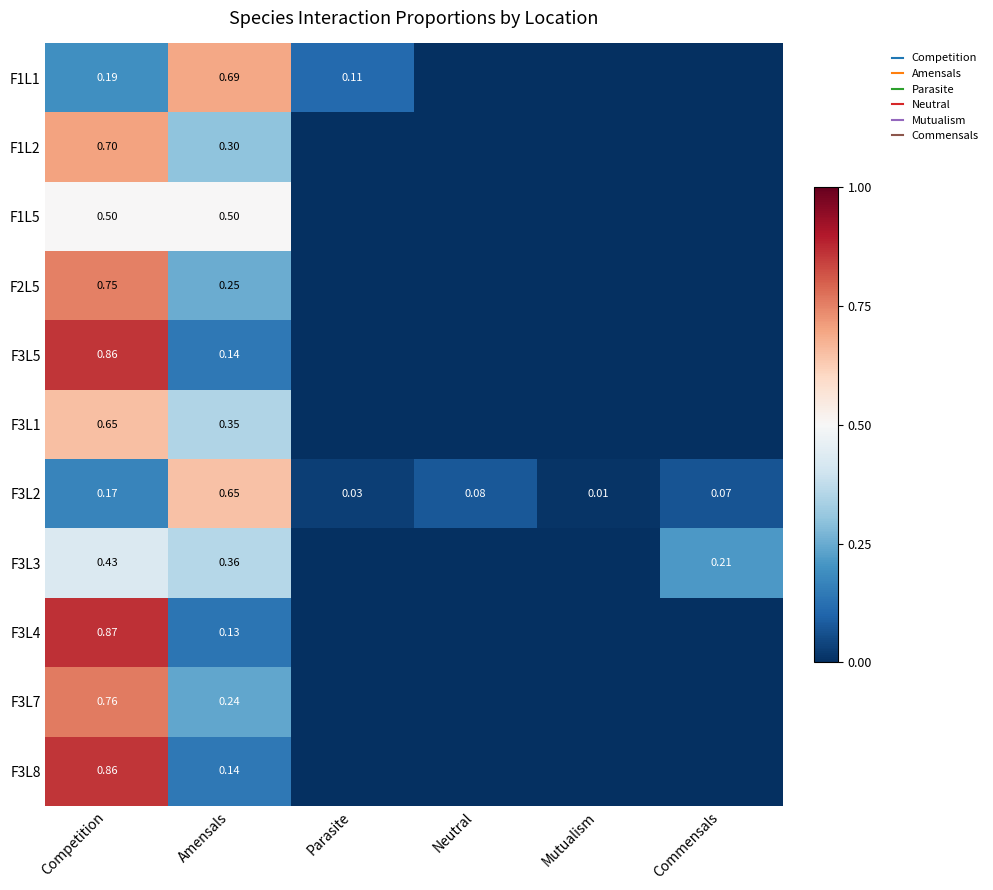

Which series changed the most between Neutral and Commensals?

F3L3